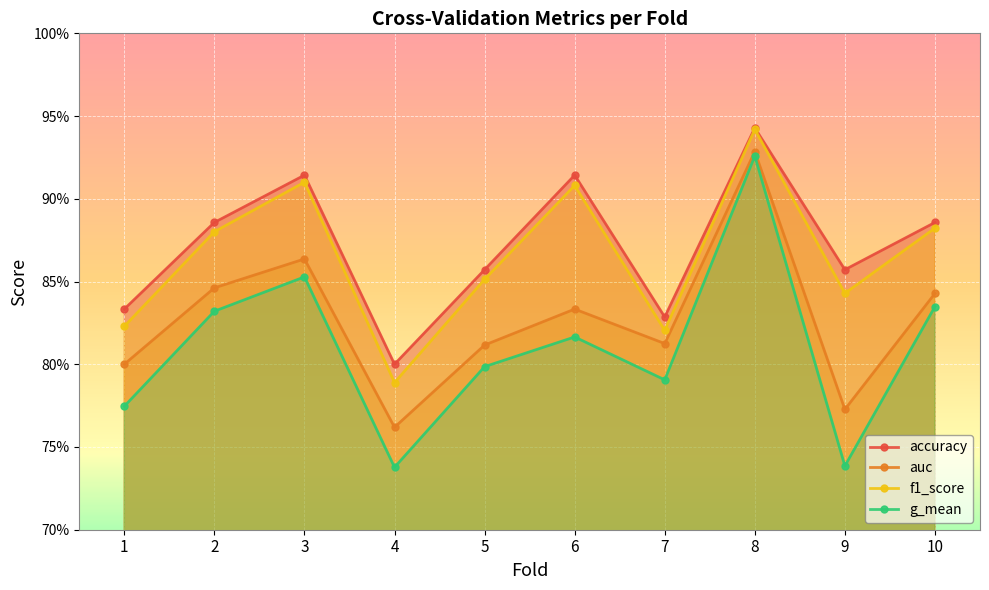

True or false: auc has a value of 0.8 at 9.

True